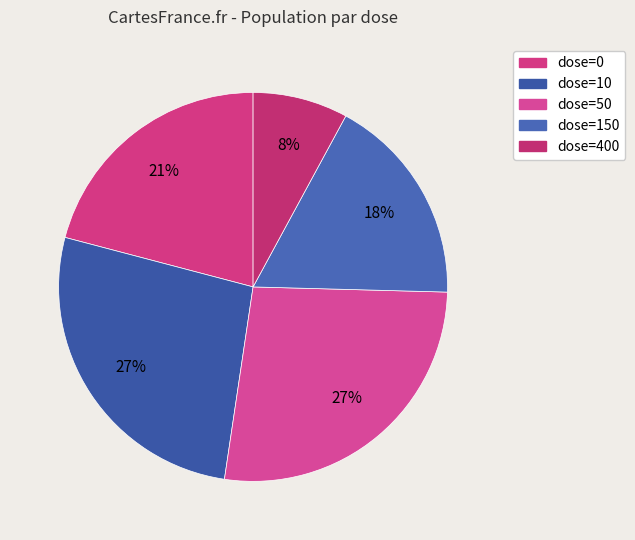

To the nearest percent, what percentage of the pie is dose=0?

21%